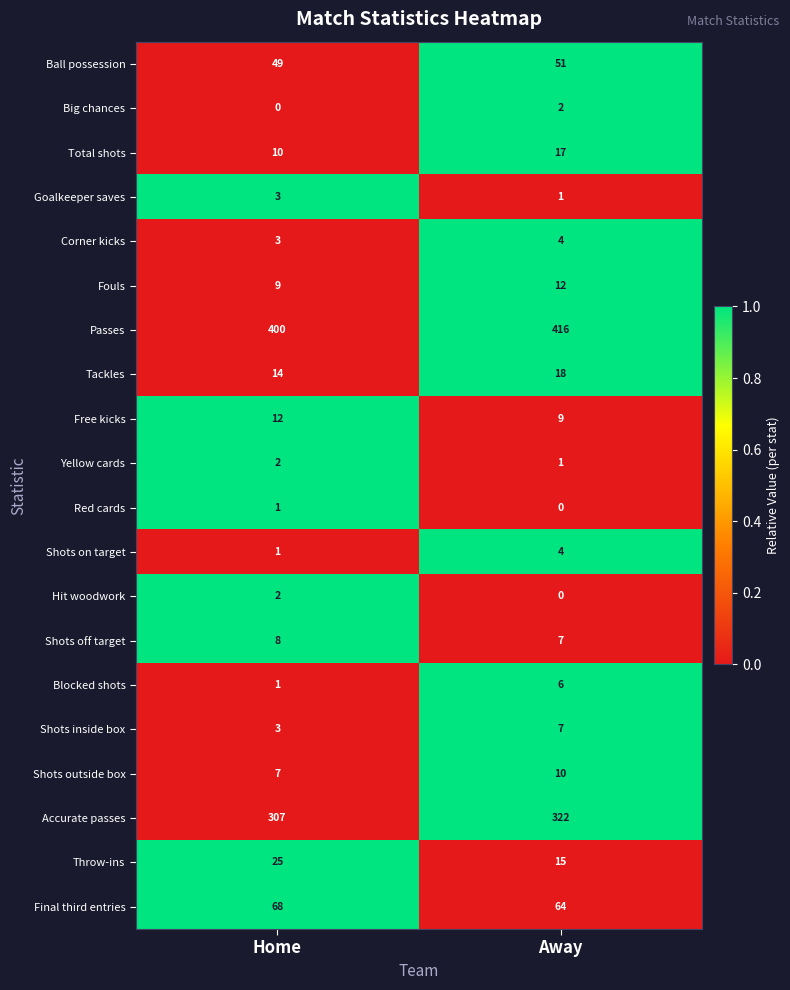

True or false: Shots off target has a value of 12 at Home.

False